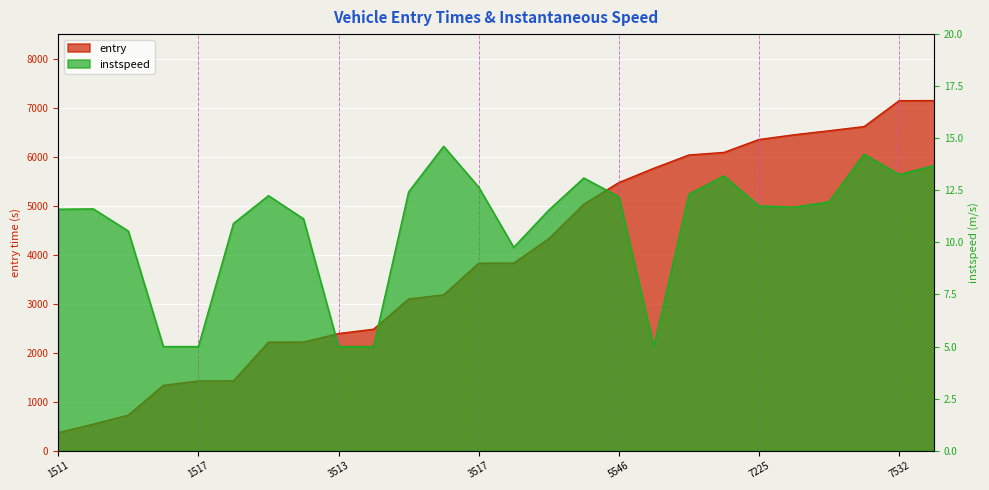

At which category does the chart reach its minimum across all series?

1513